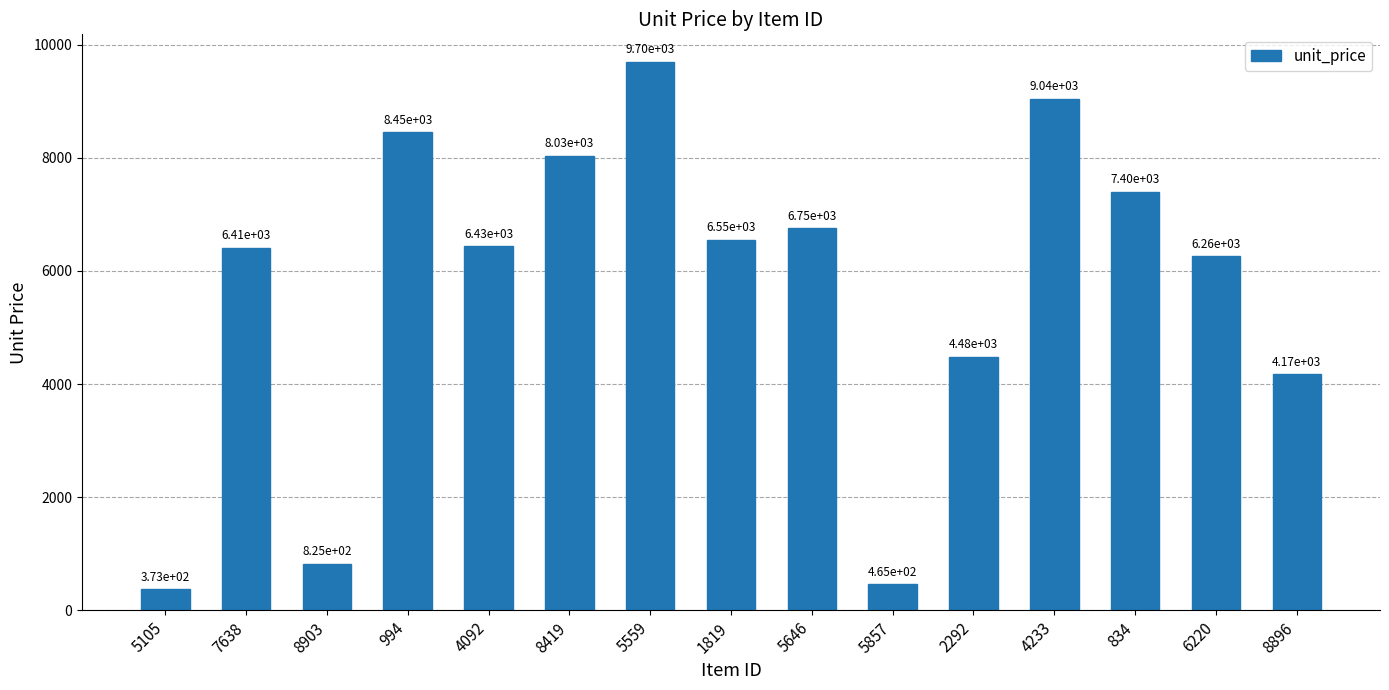

What is the label of the 3rd bar from the right?

834